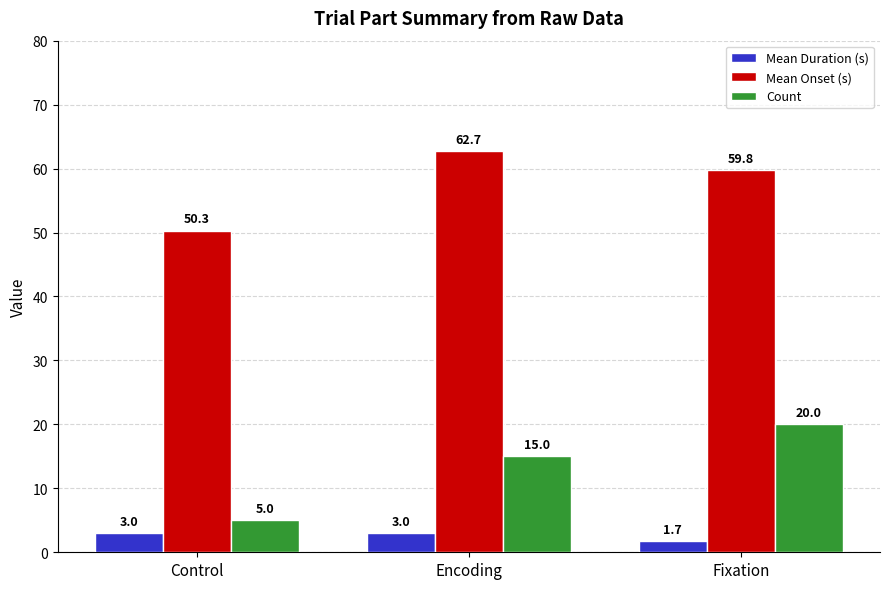

The value of Count at Fixation is 10.1. True or false?

False